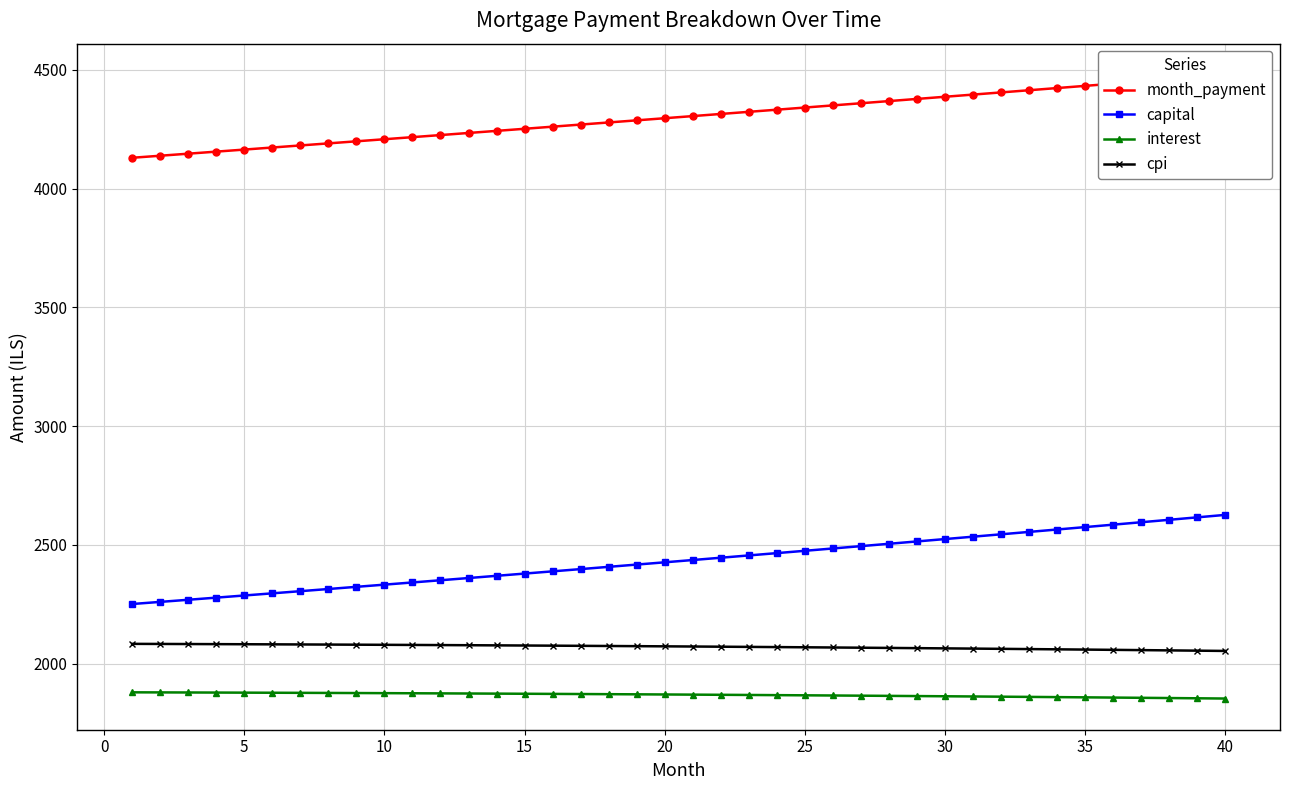

What is the minimum value for interest?

1852.8